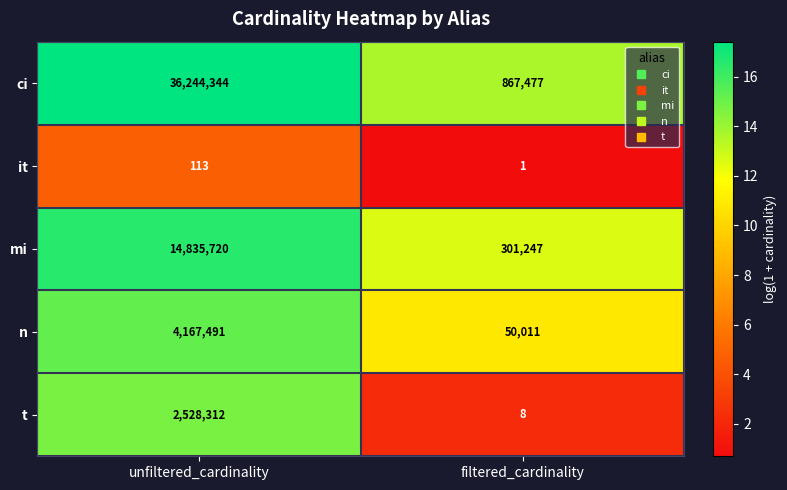

What is the minimum value shown in the chart?

1